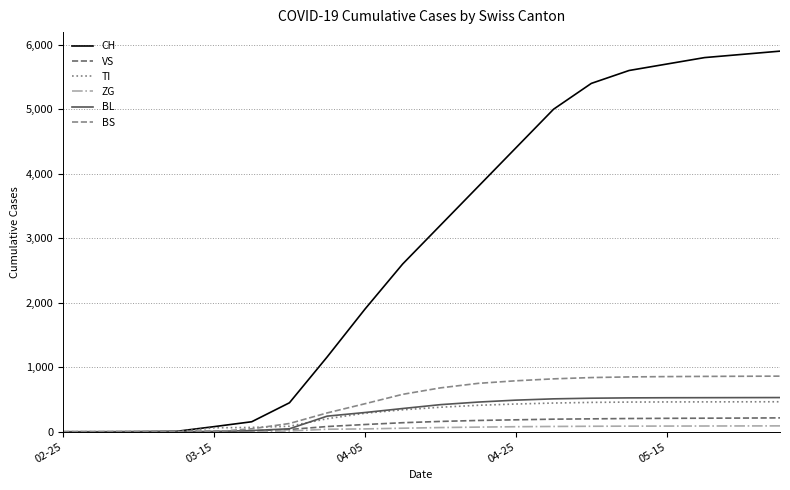

What is the maximum value for CH?

5900